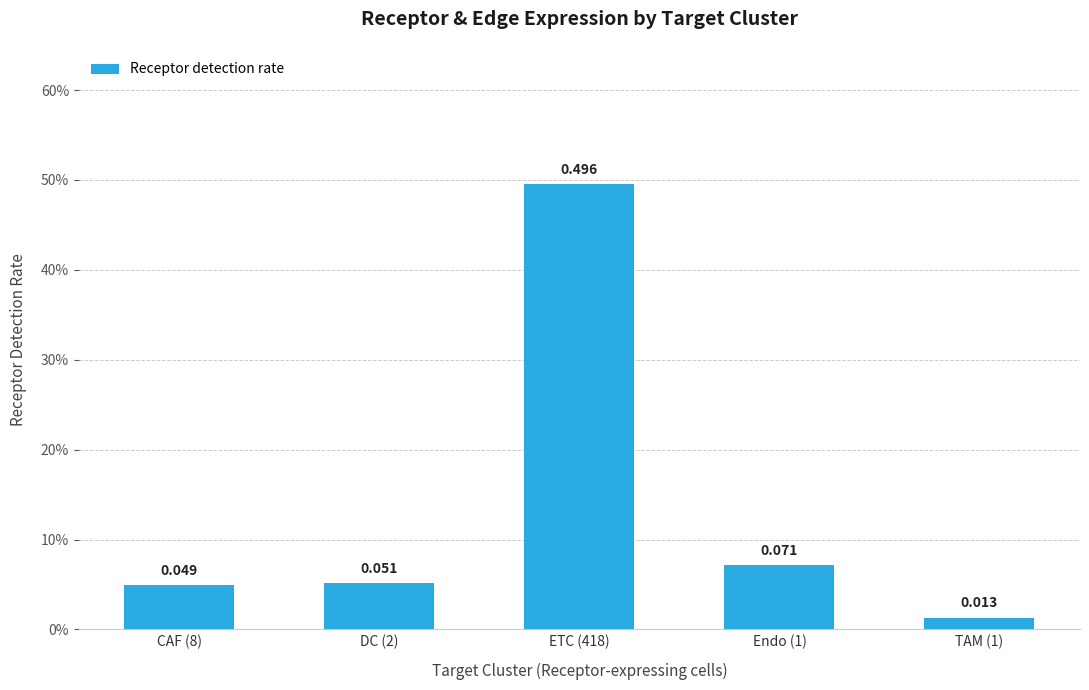

Does the chart contain any negative values?

No